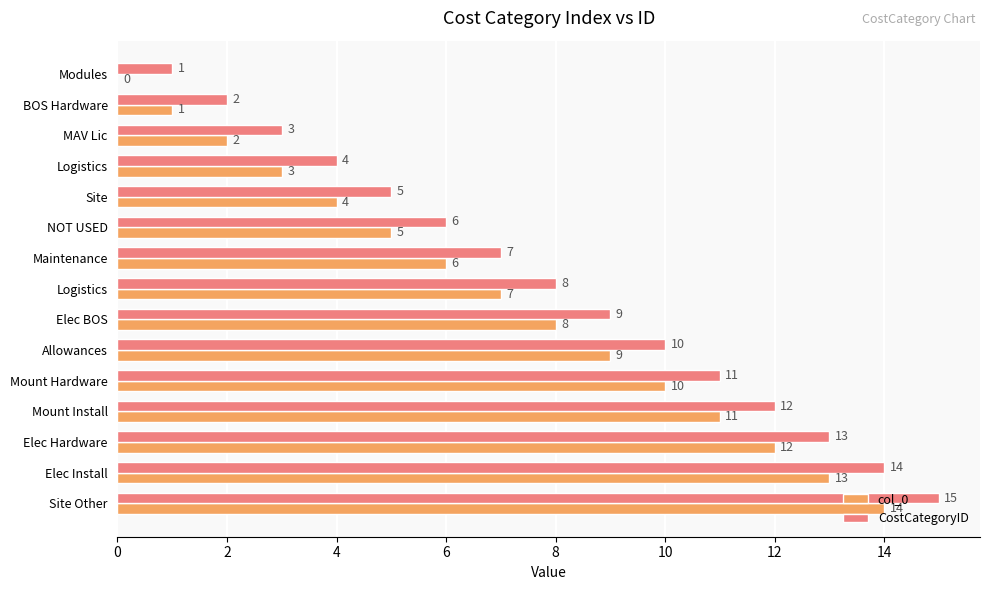

What are all the series names shown in the legend?

col_0, CostCategoryID